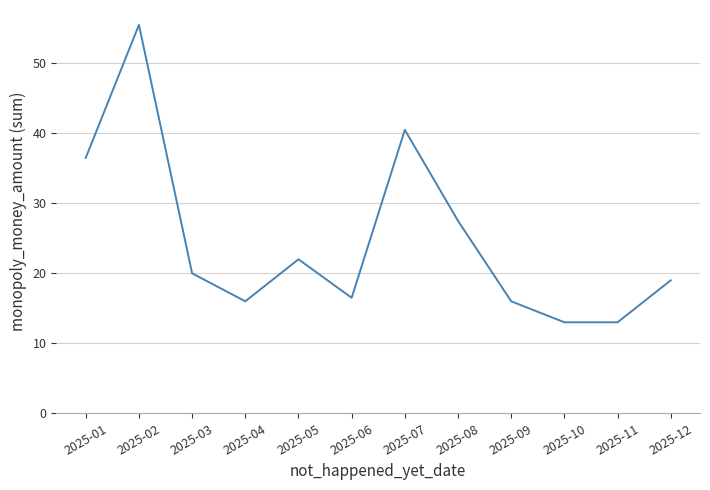

What is the difference between the values at 2025-01 and 2025-05?

14.5